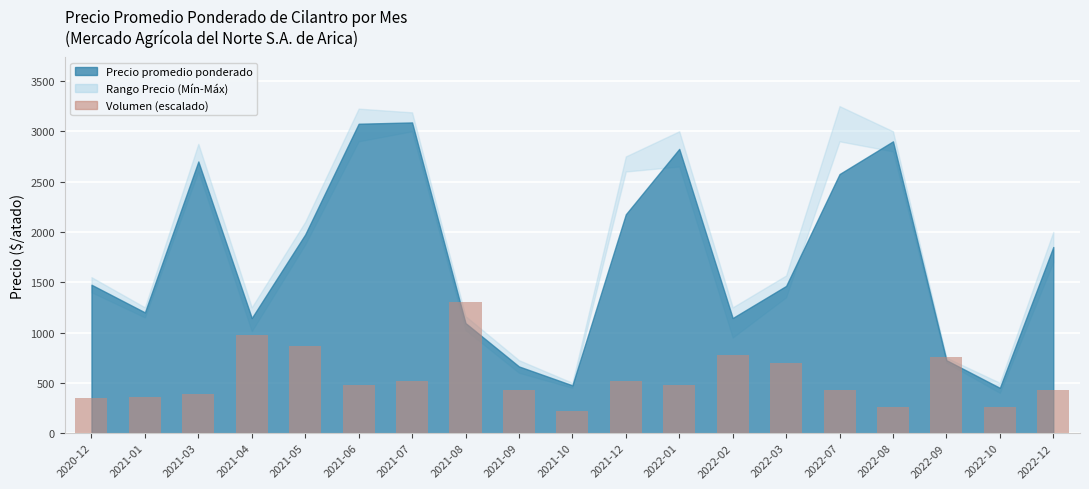

The value at 2022-10 is 260.0. True or false?

True